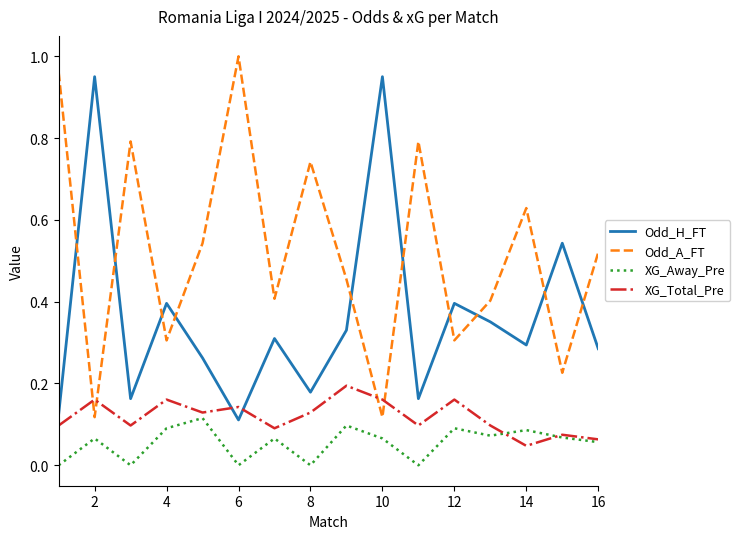

How many intersections are there between Odd_A_FT and Odd_H_FT?

10